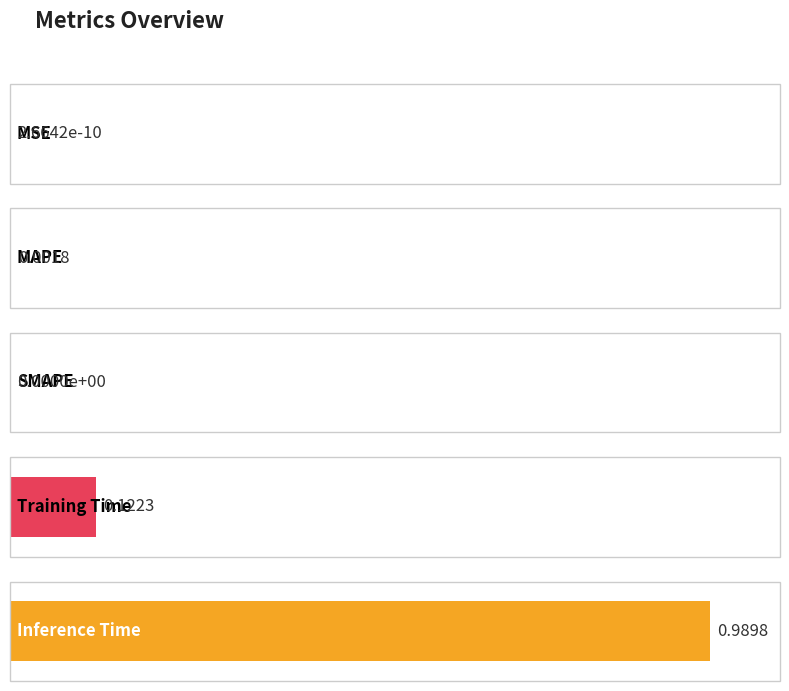

Reading left to right, transcribe all the data shown in this chart.

MSE=0.0	MAPE=0.0	SMAPE=0.0	Training Time=0.1	Inference Time=1.0